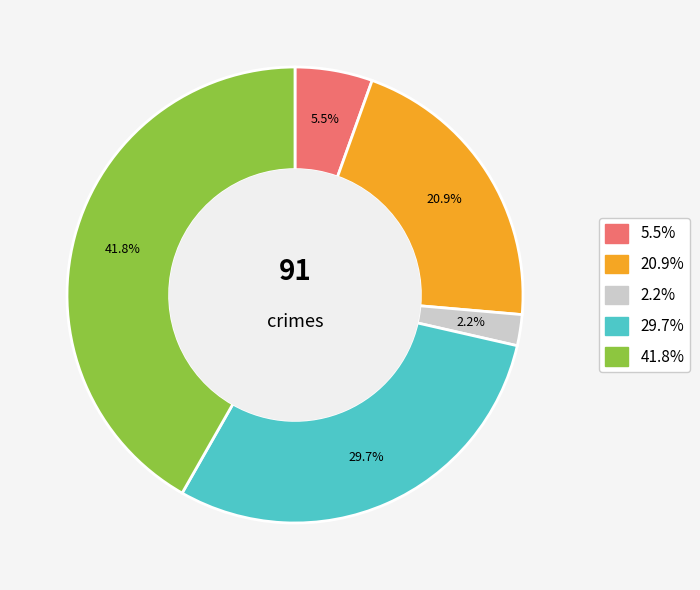

Is there a majority slice in this chart?

No